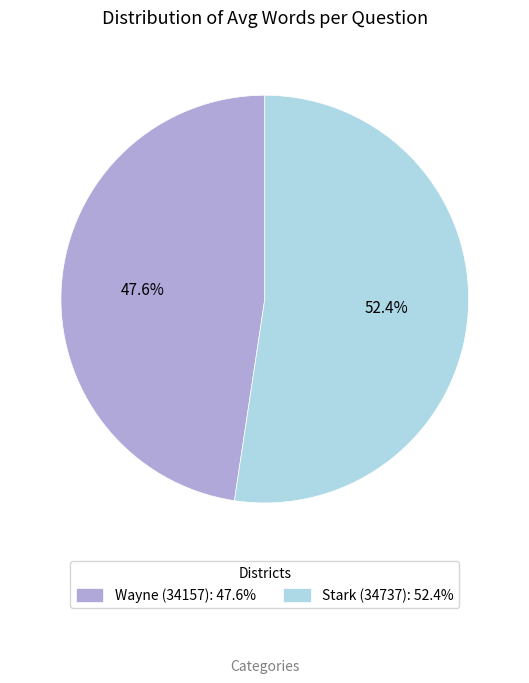

To the nearest percent, what is the average slice percentage?

50%